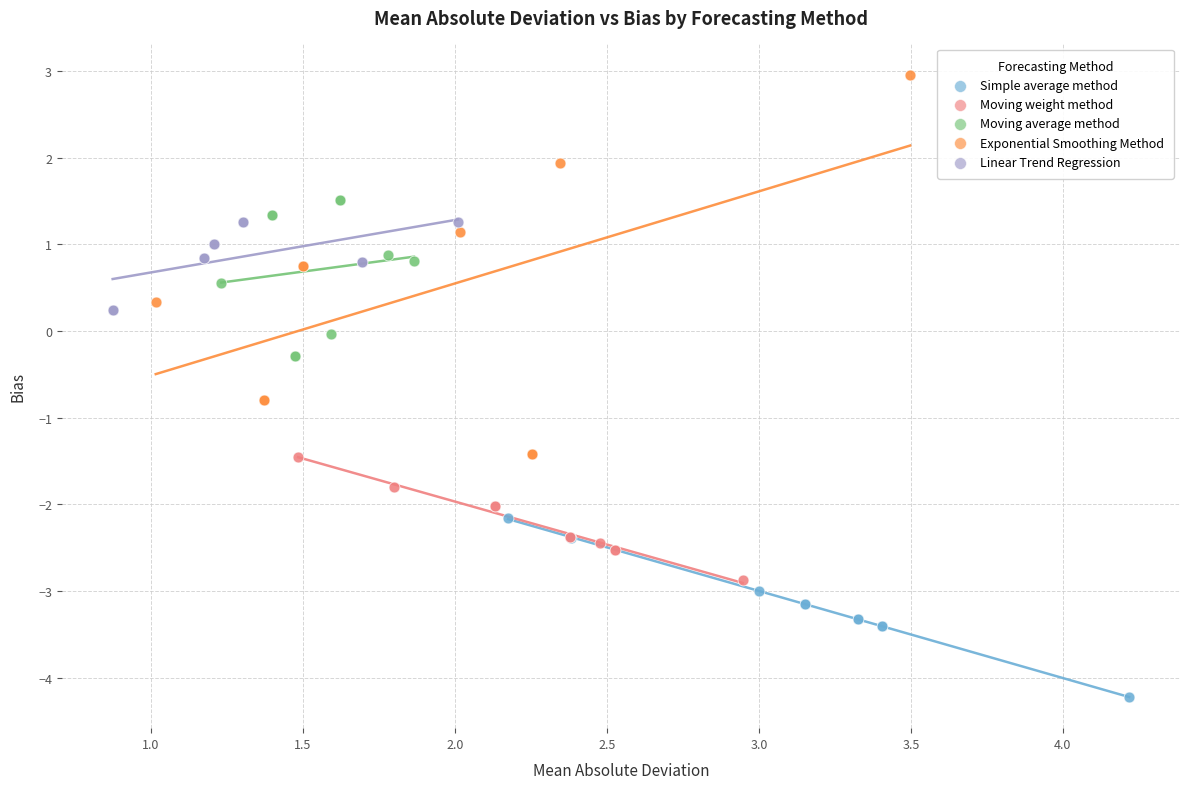

Which series contains the lowest Y value?

Simple average method